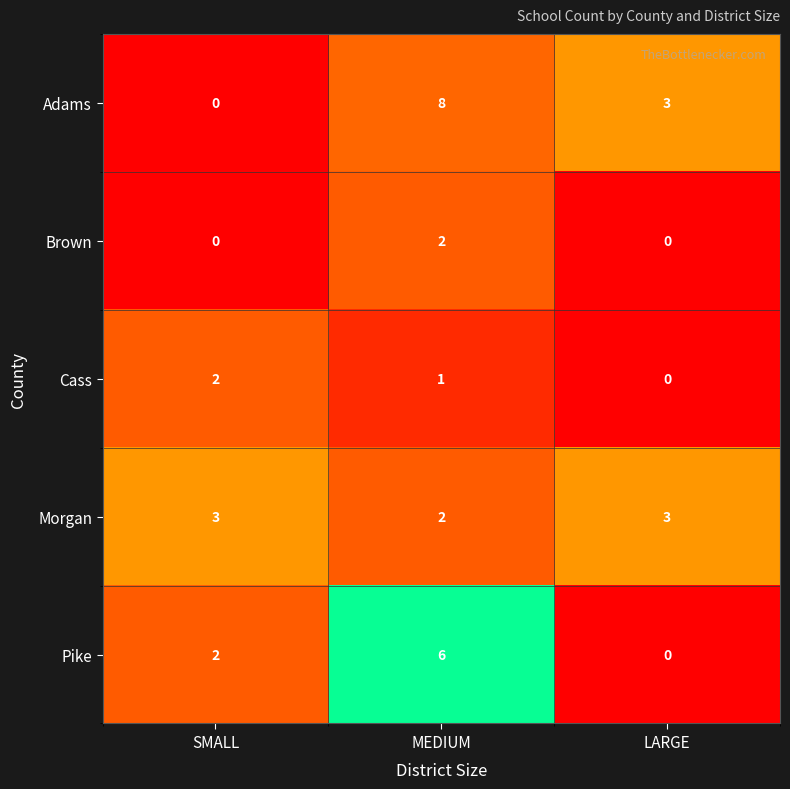

Reading left to right, transcribe all the data shown in this chart.

Adams: 0	8	3
Brown: 0	2	0
Cass: 2	1	0
Morgan: 3	2	3
Pike: 2	6	0